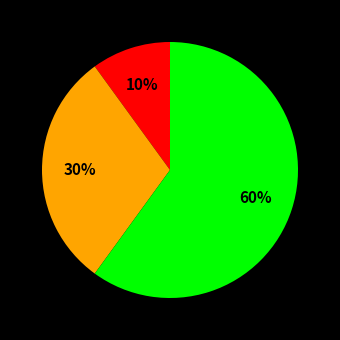

To the nearest percent, what is the average slice percentage?

33%